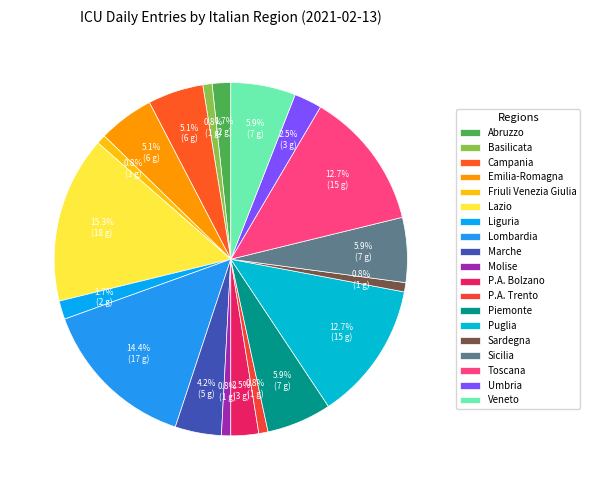

Is it true that Puglia is 13% of the pie?

True